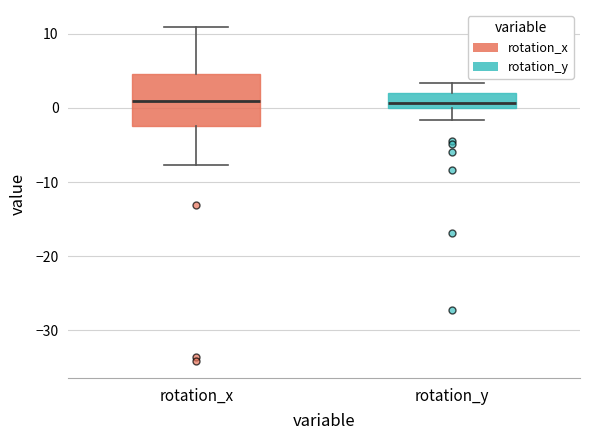

Where does the lower whisker of the box for rotation_x end on the y-axis? The values are not printed on the chart, so give them approximately, as read against the axis.

-8